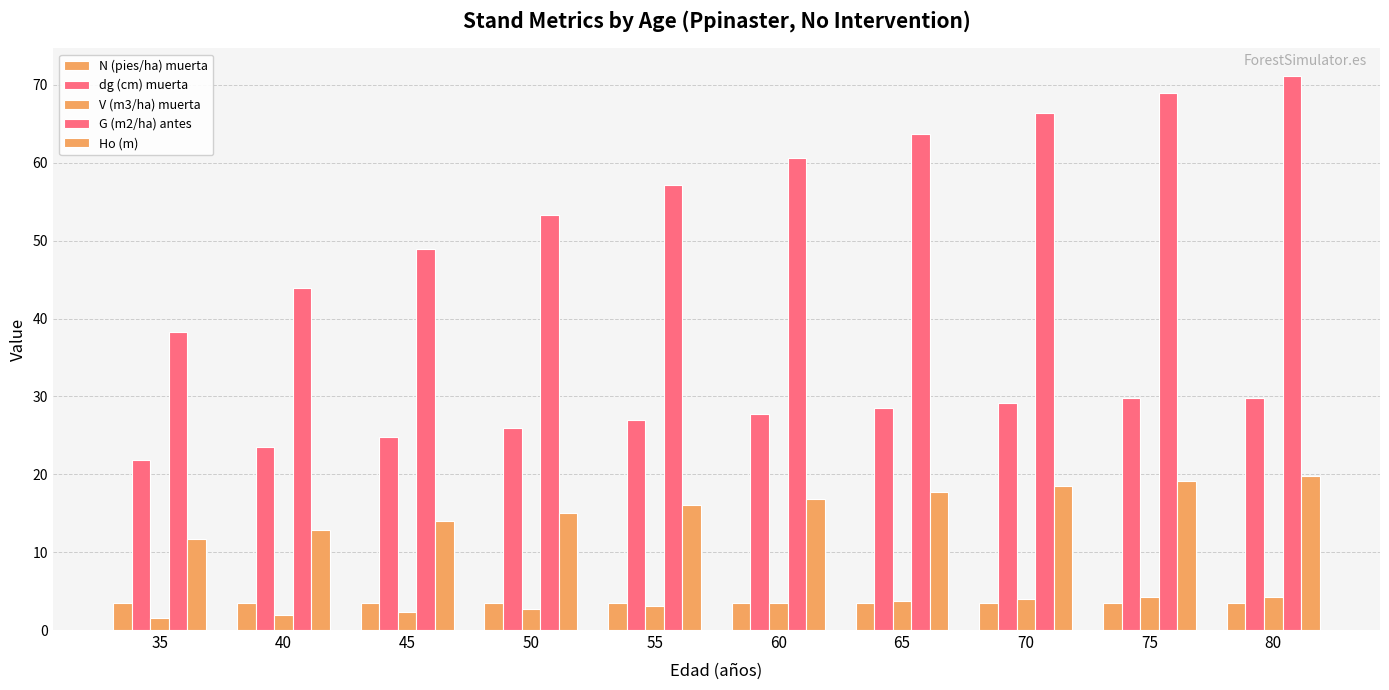

How many bars are there in total?

50